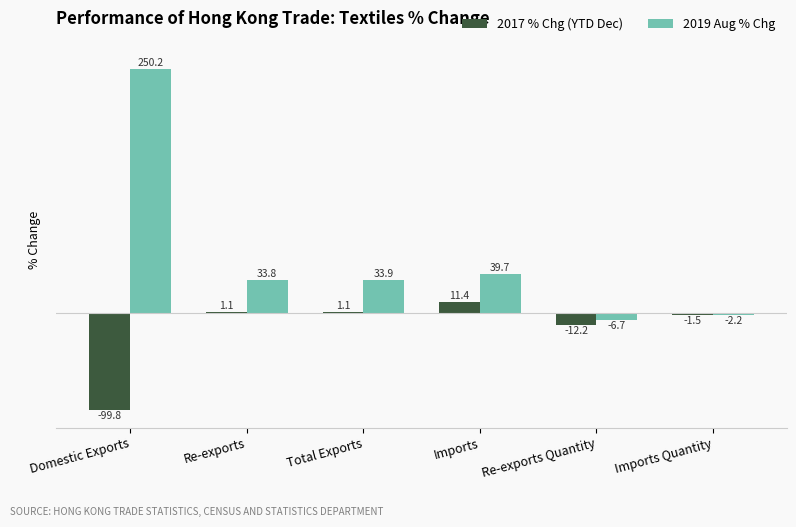

Which series has the widest spread of values?

2019 Aug % Chg